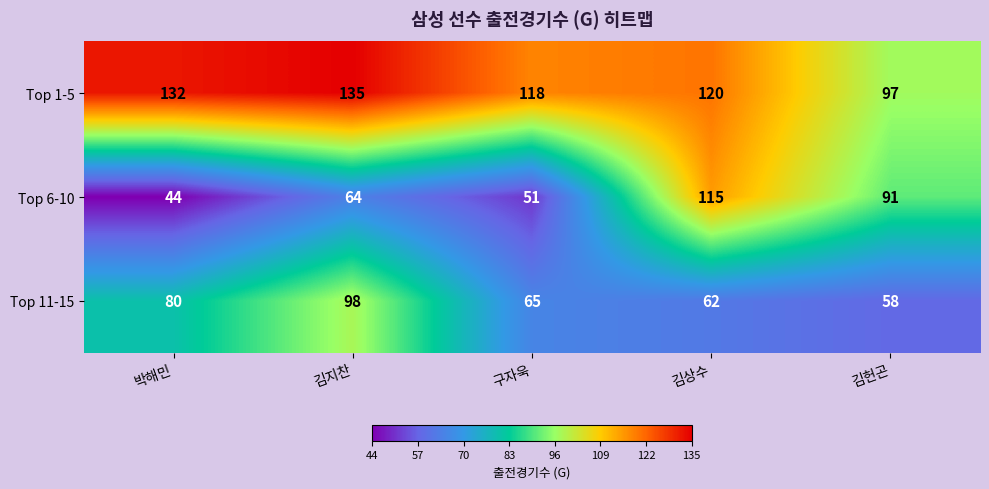

The Top 1-5 series shows 54 at 김헌곤. True or false?

False